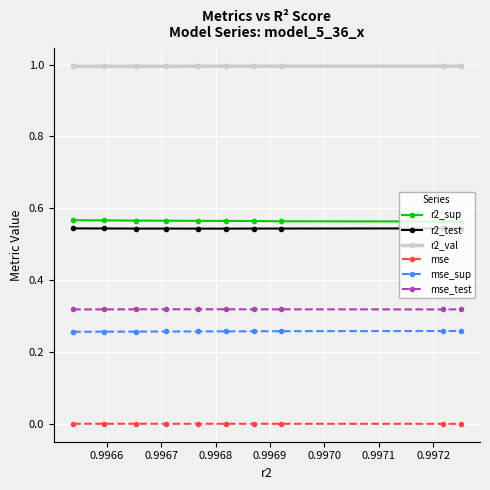

Count the r2_test values in the range 0 to 1.

10